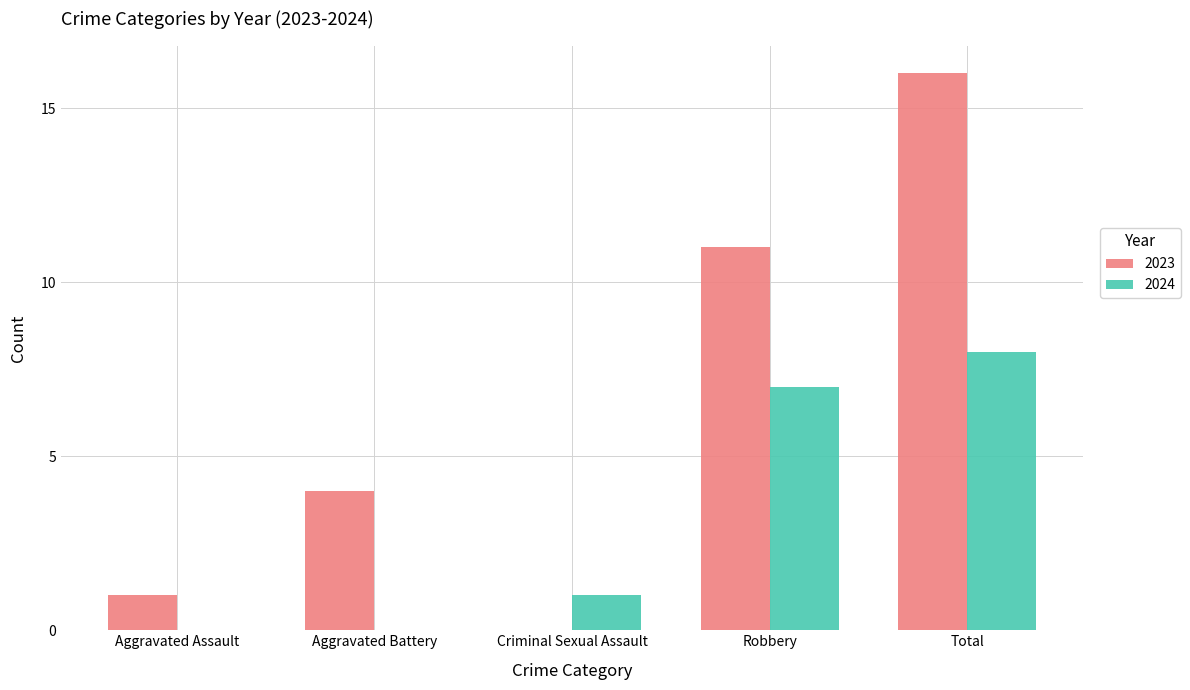

Reading right to left, extract all data points from this chart.

2023: 16	11	0	4	1
2024: 8	7	1	0	0